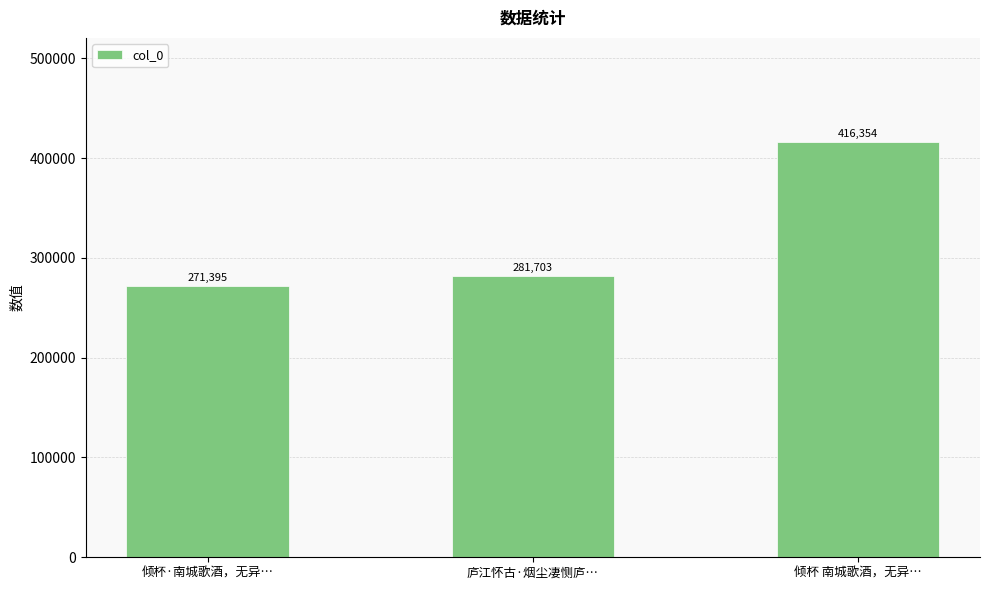

What is the sum of all values?

969452